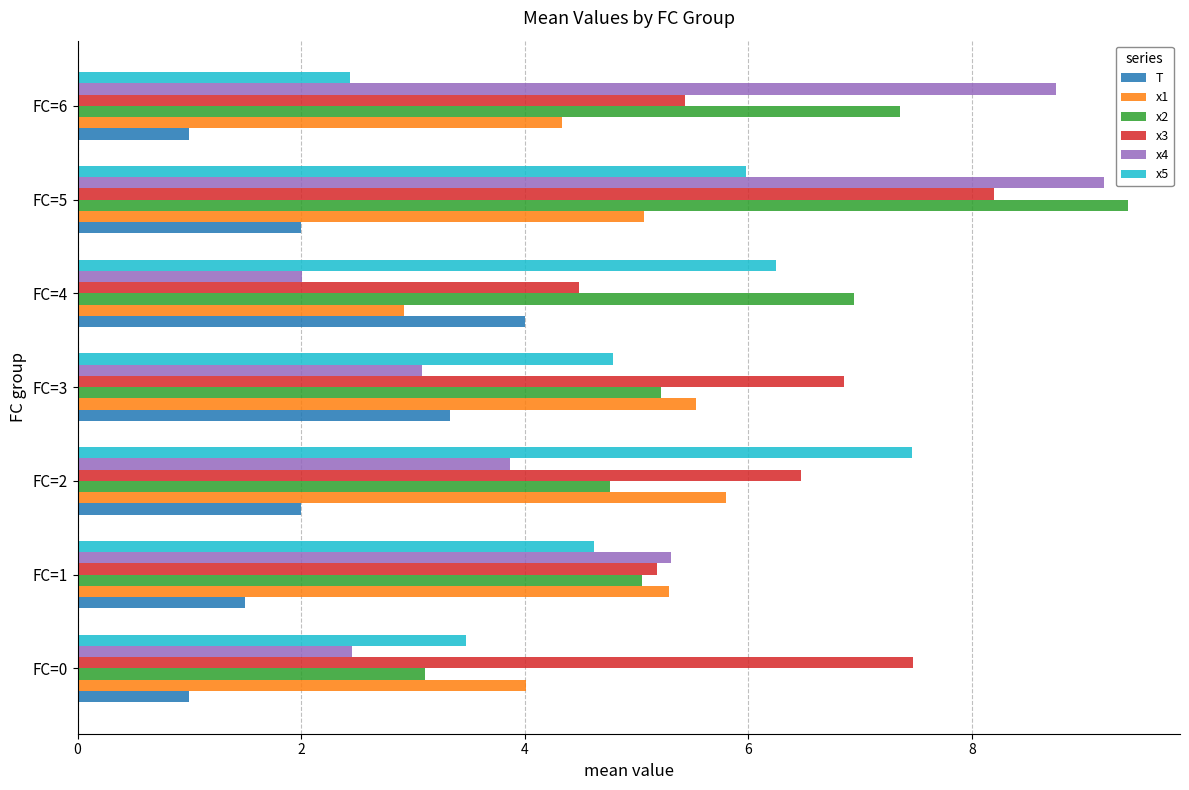

What is the average value of the x1 series?

4.7